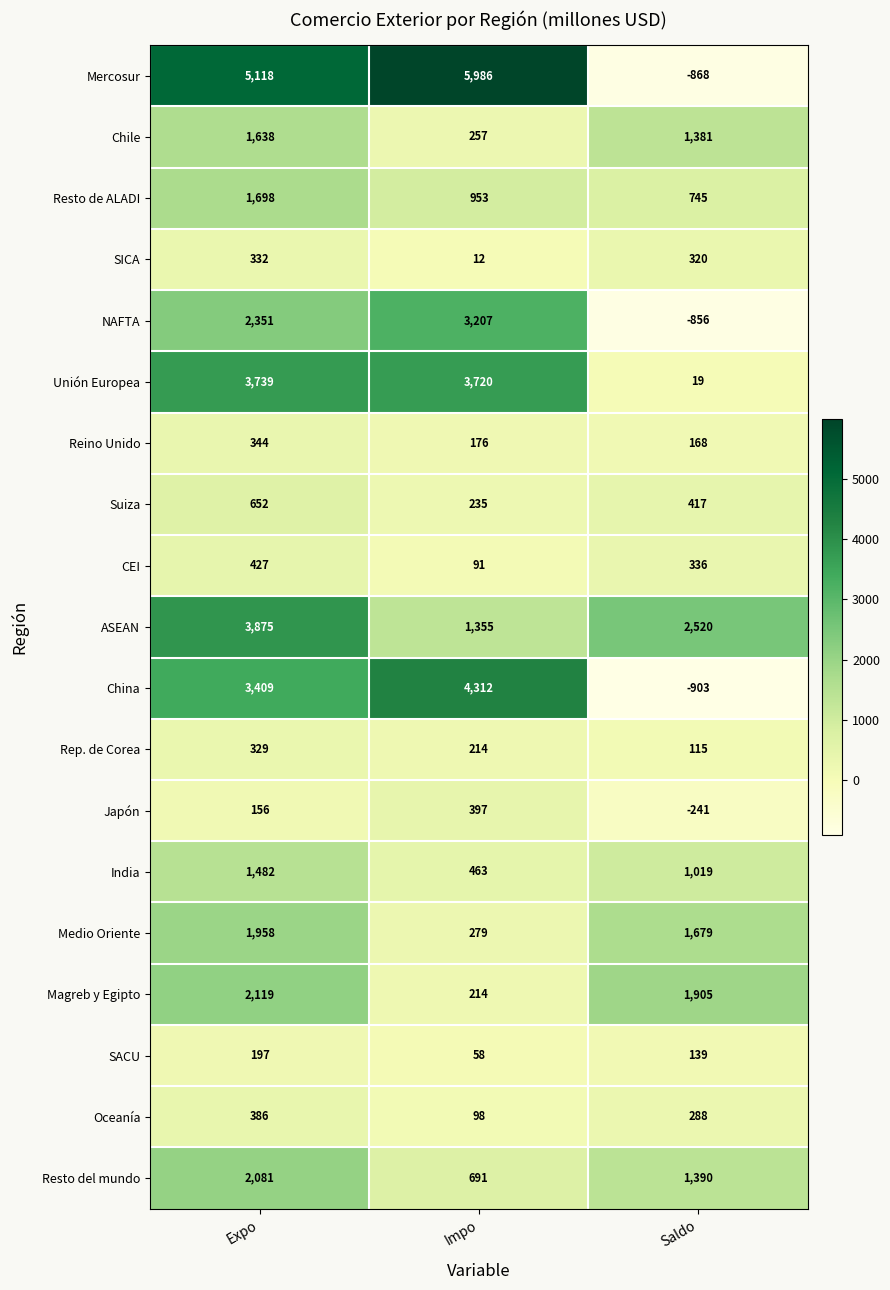

At which category is the sum across all series the highest?

Expo